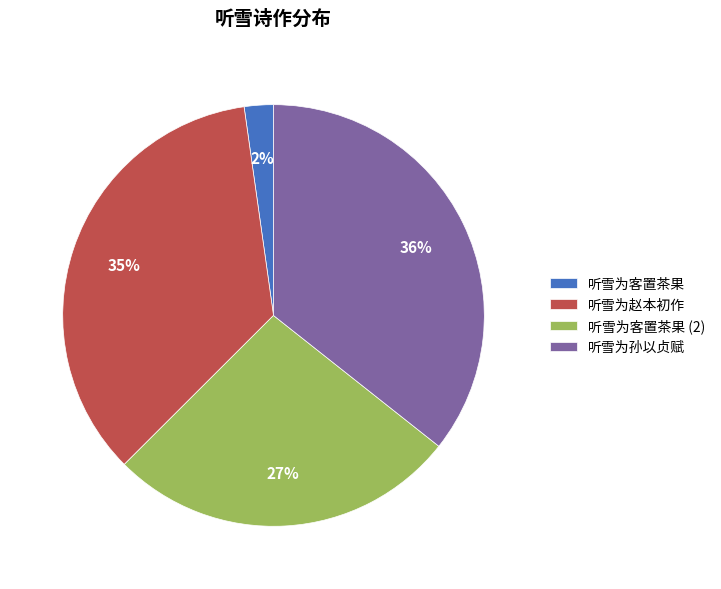

Is there a majority slice in this chart?

No